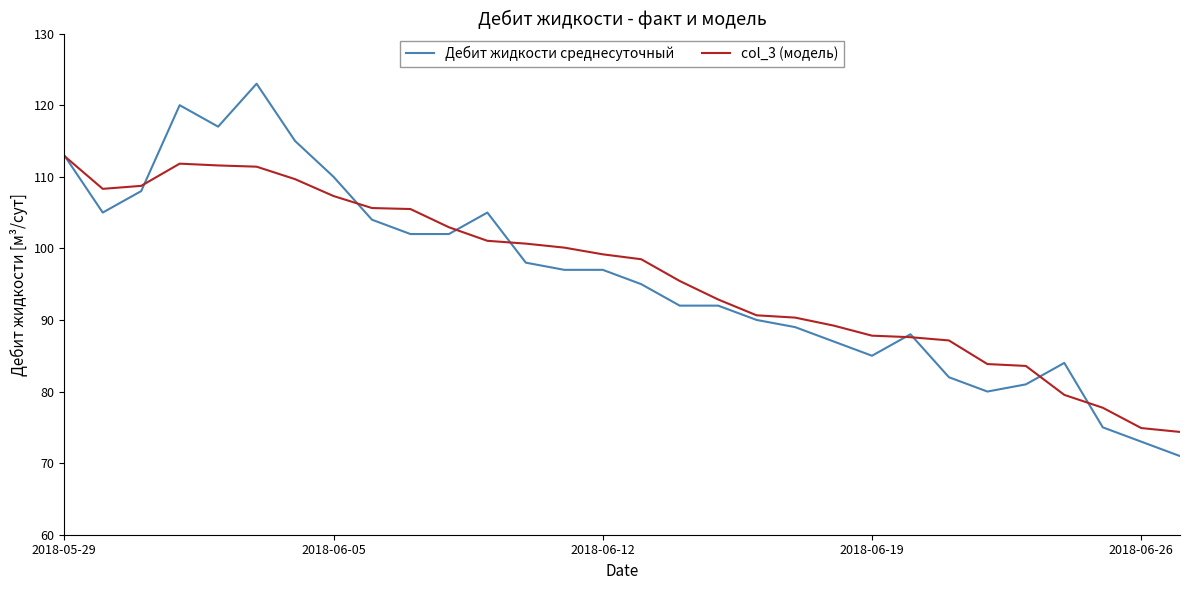

Is this an area chart (filled region under the line)?

No